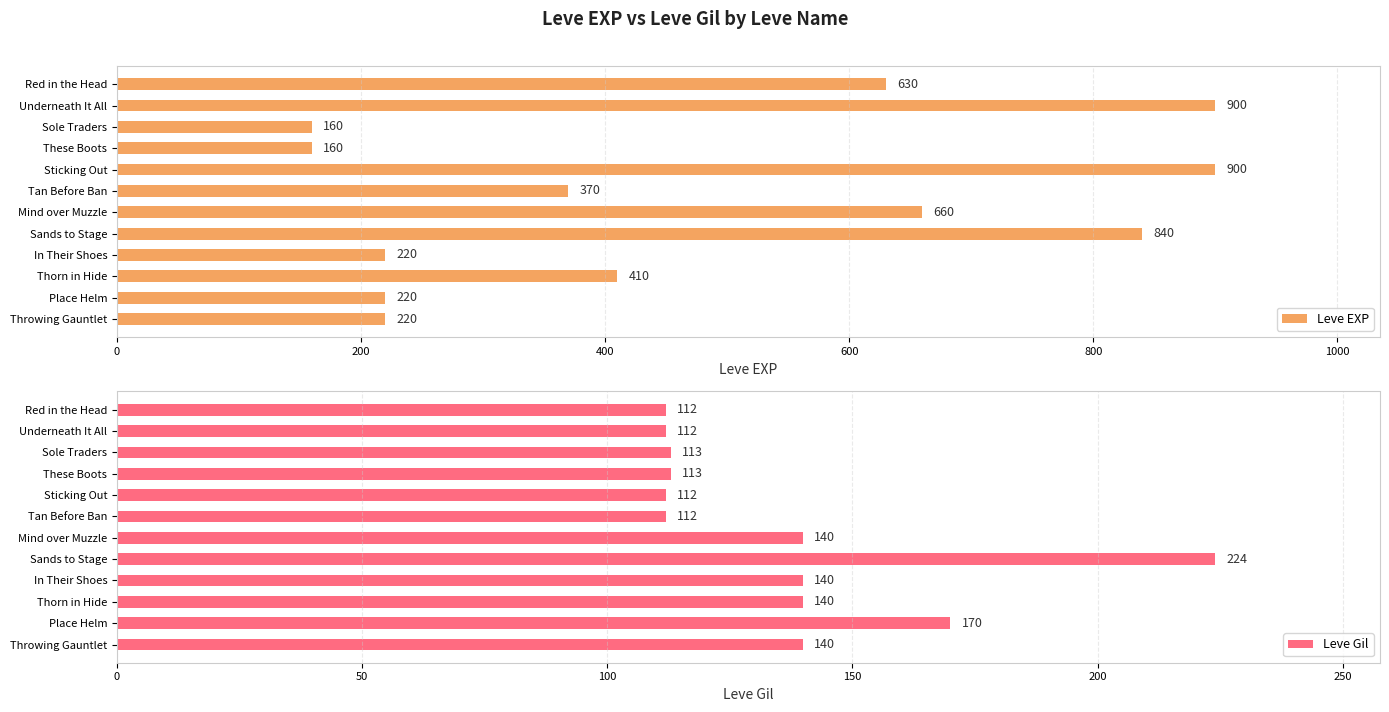

The value of Leve EXP at Red in the Head is 630. True or false?

True